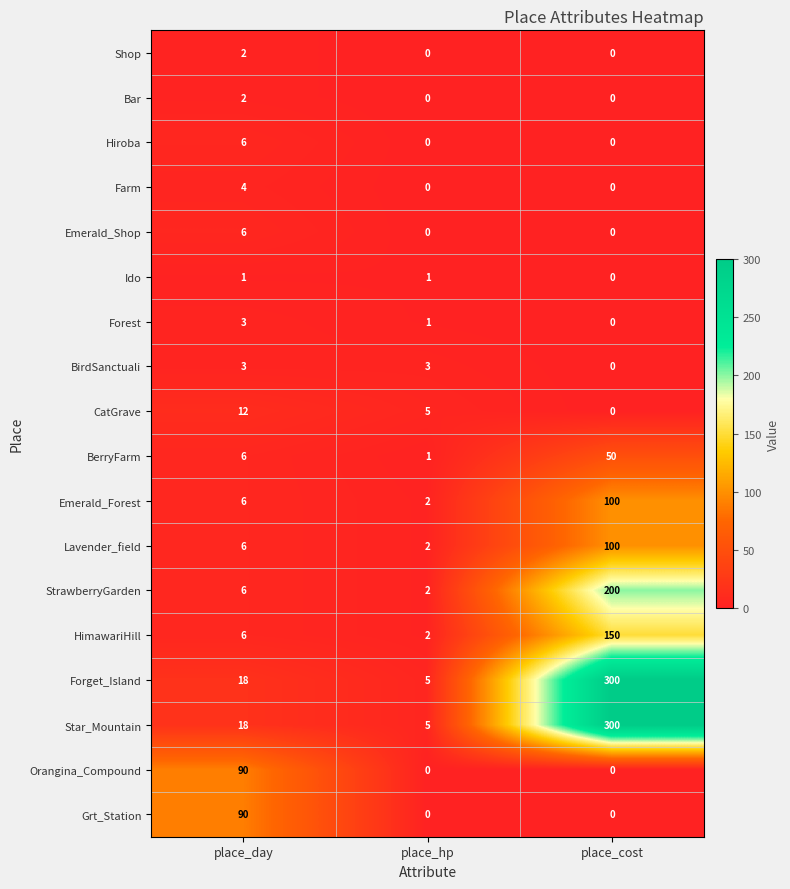

Is it true that Lavender_field equals 3 at place_day?

False